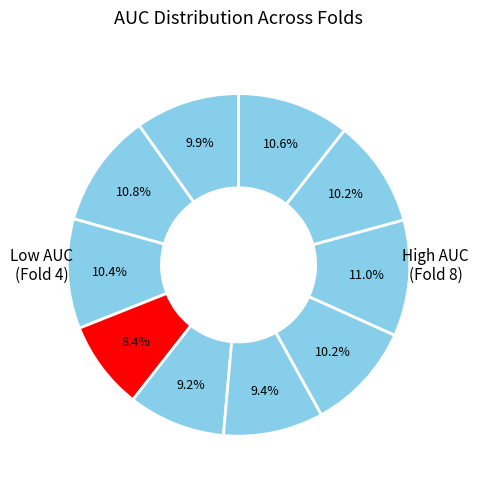

Count the number of slices in the pie.

10